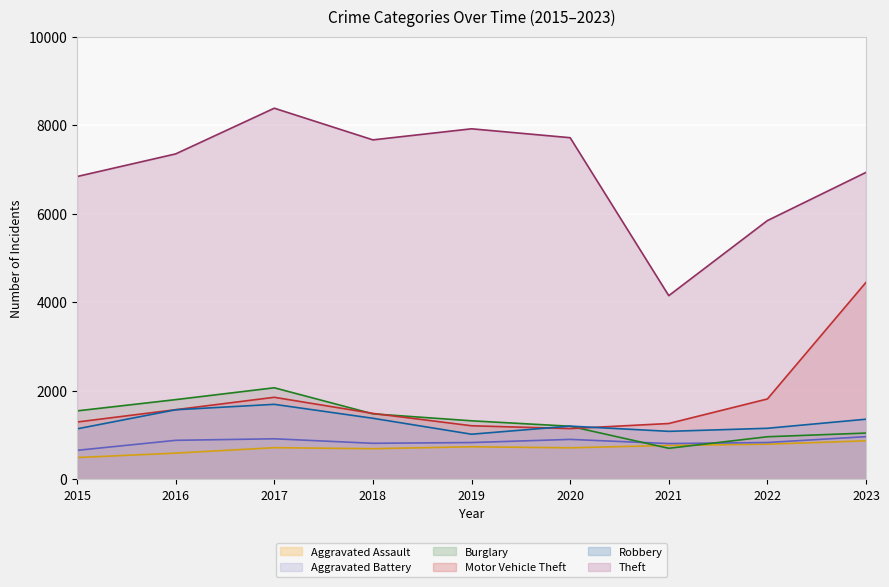

What is the spread (max minus min) of values at 2023?

6062